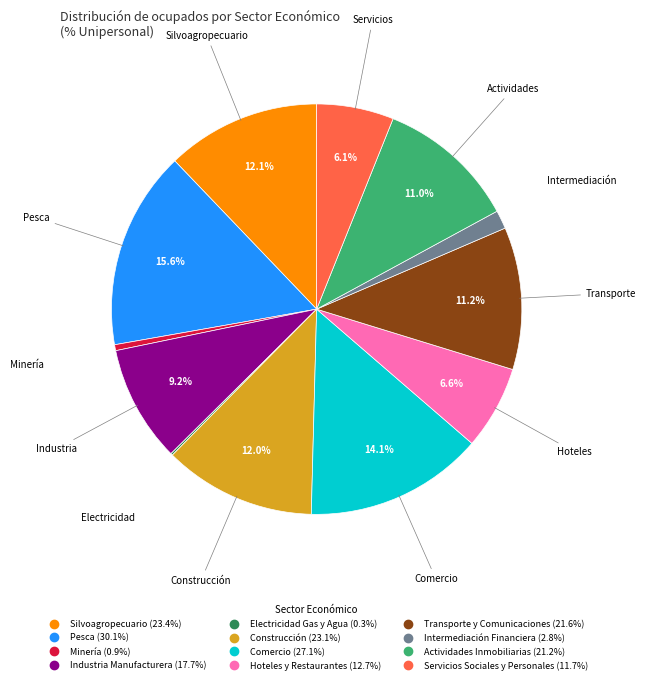

Is there any slice that represents more than half of the pie?

No